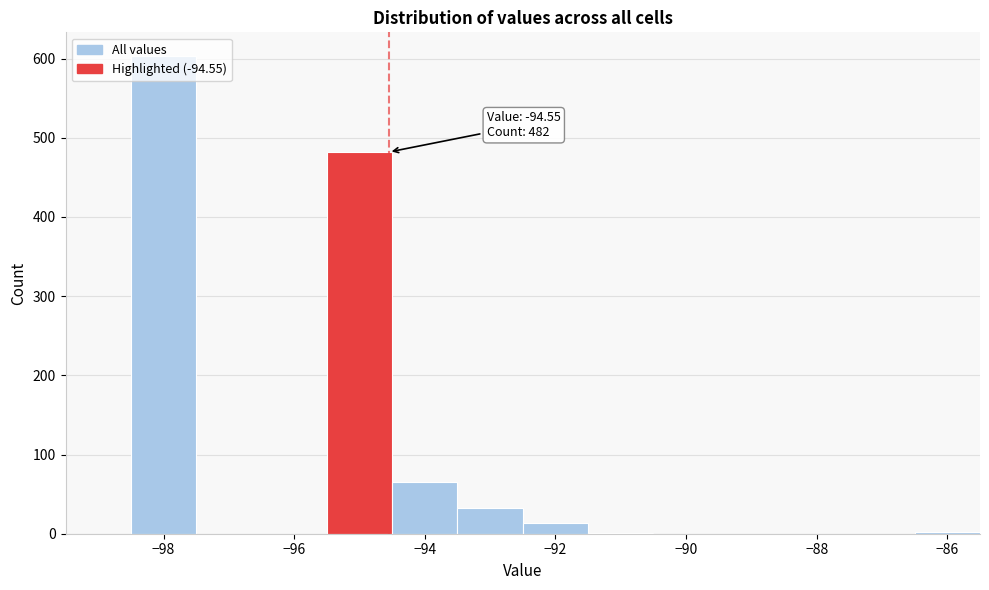

Over which range of the x-axis is the bar tallest?

-98.5 to -97.5